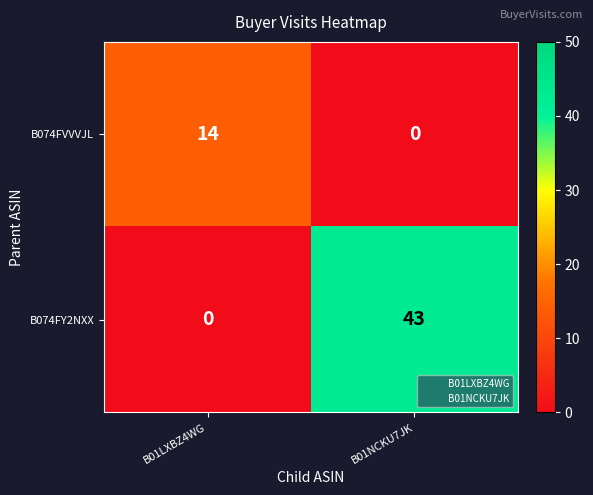

What is the difference between the highest and lowest values at B01LXBZ4WG?

14